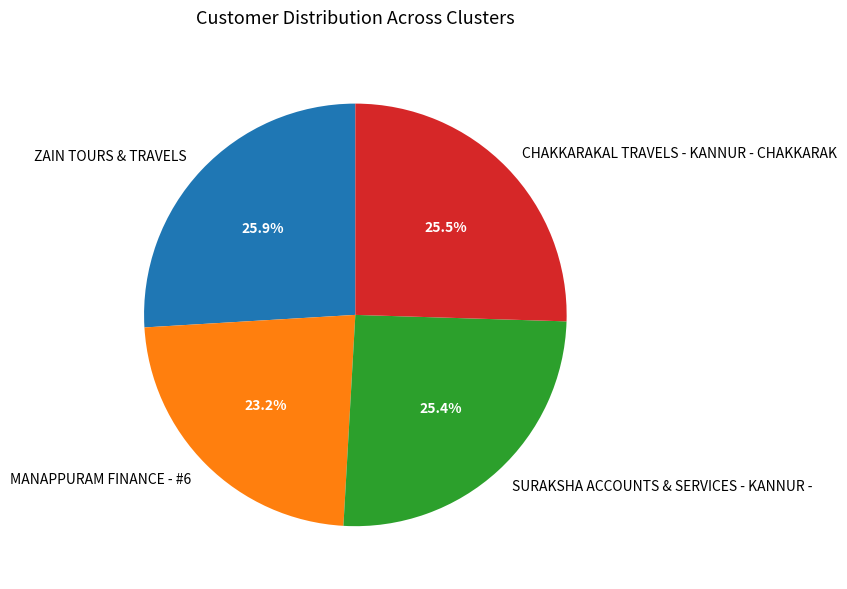

How many segments does this pie chart have?

4